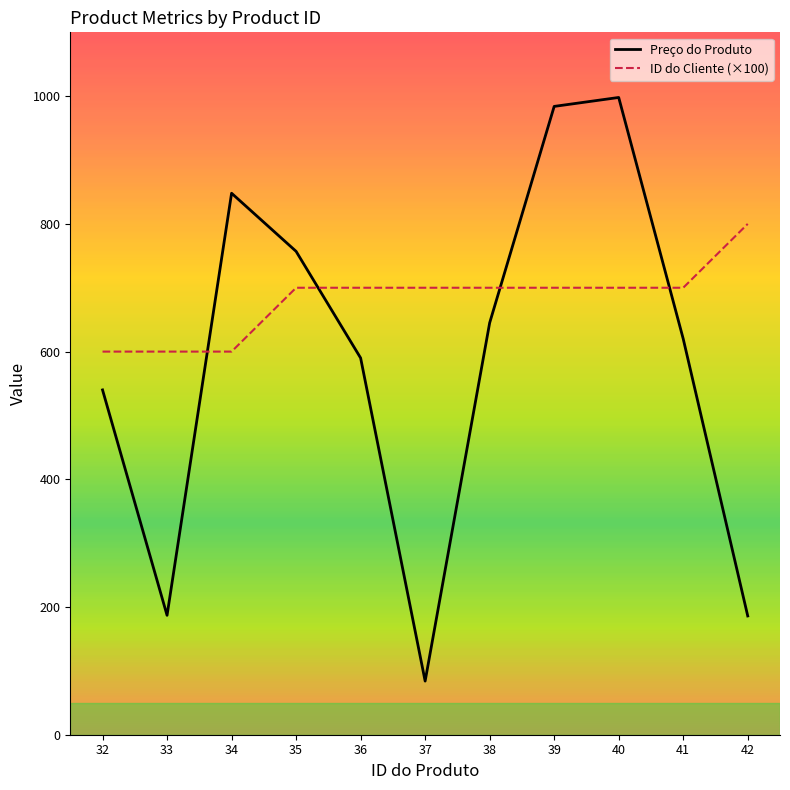

What is the sum of the ID do Cliente (×100) values at 37 and 34?

1300